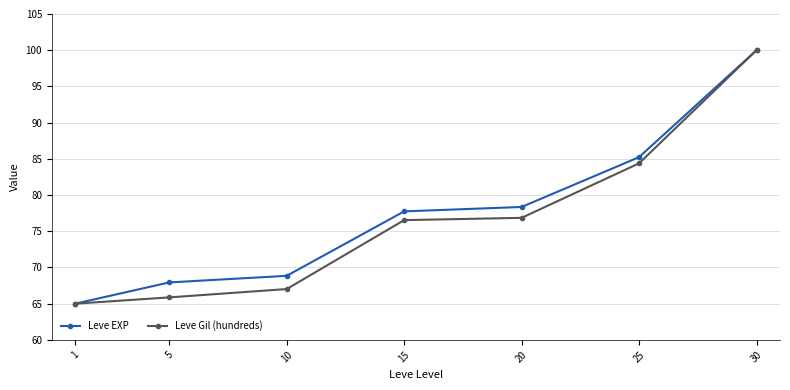

Rank the series by their average value, from lowest to highest.

Leve Gil (hundreds), Leve EXP